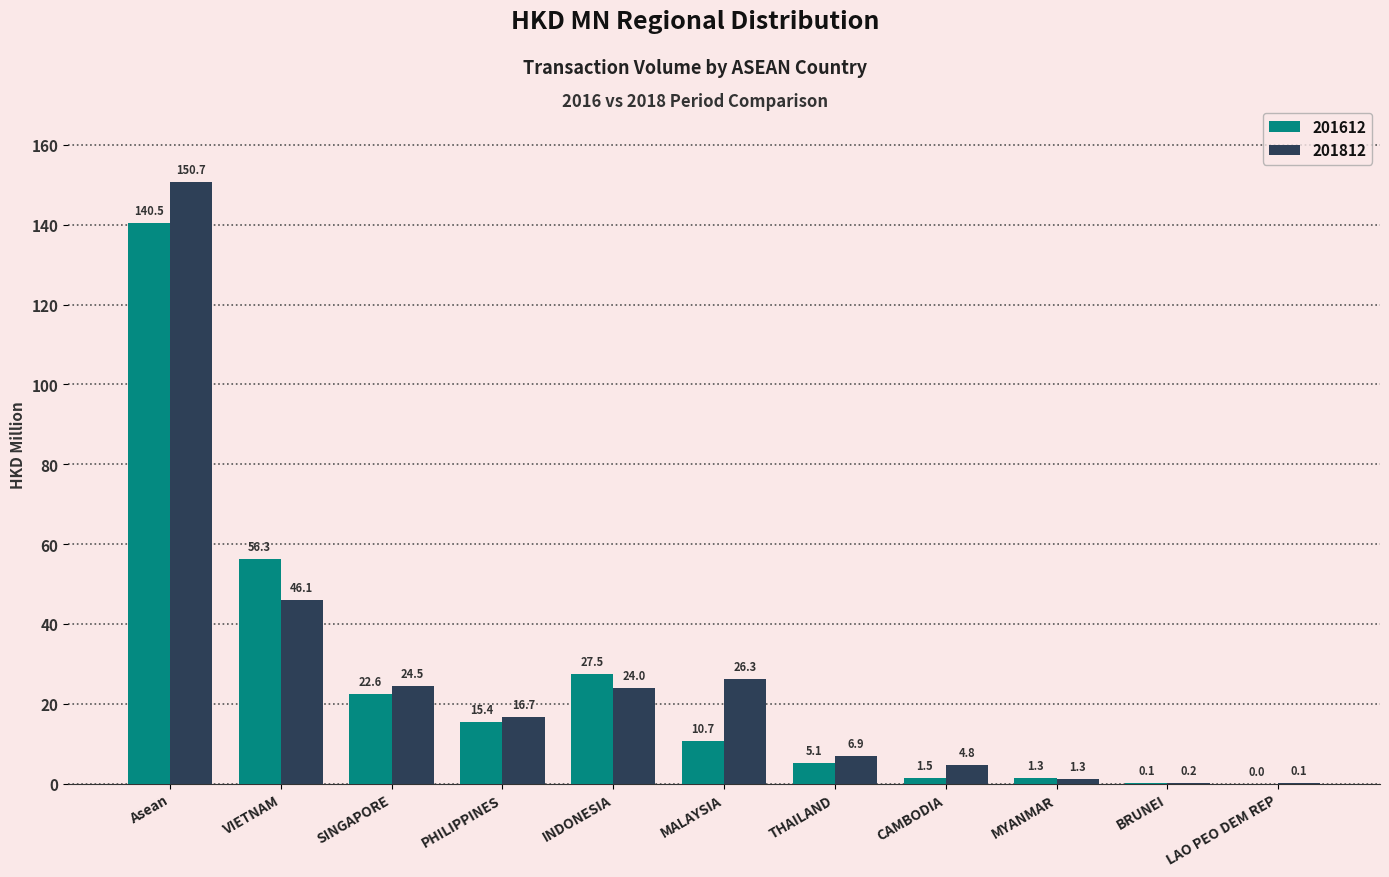

What is the highest value of the 201612 series?

140.5